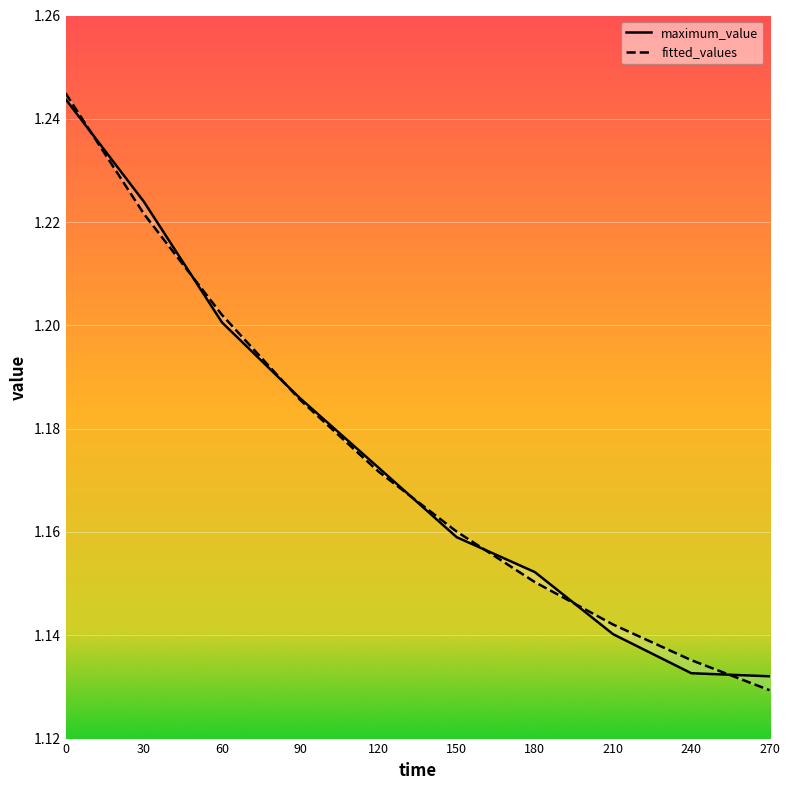

Reading left to right, extract all data points from this chart.

maximum_value: 1.2	1.2	1.2	1.2	1.2	1.2	1.2	1.1	1.1	1.1
fitted_values: 1.2	1.2	1.2	1.2	1.2	1.2	1.2	1.1	1.1	1.1